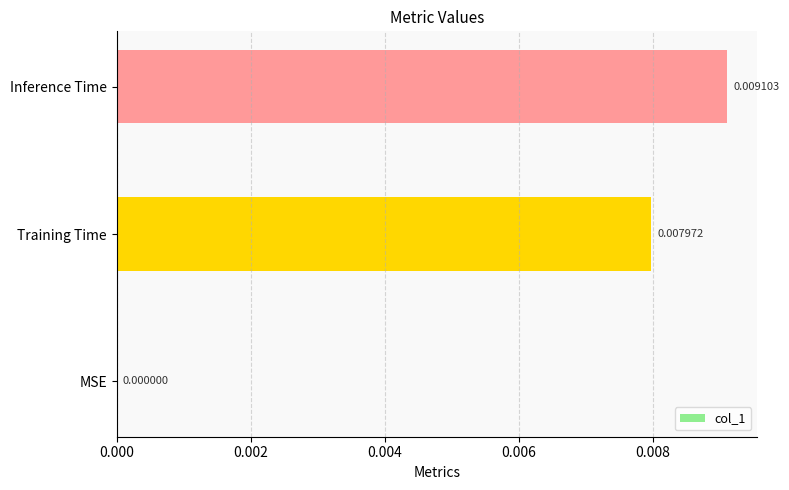

Count the values in the range 0 to 1.

3